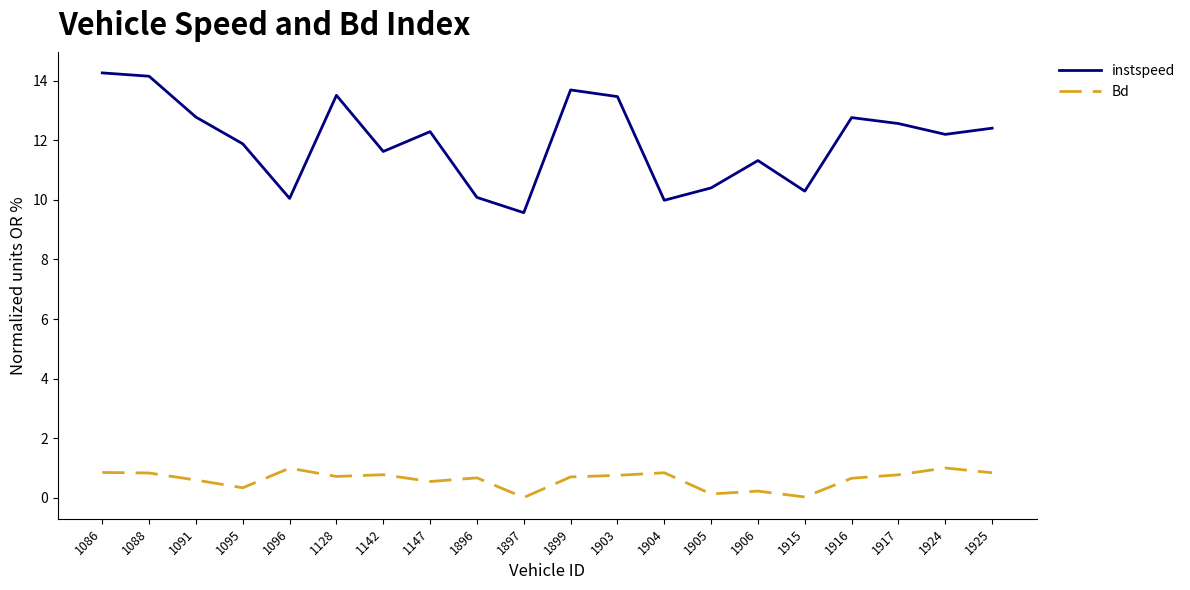

What is the spread (max minus min) of values at 1088?

13.3